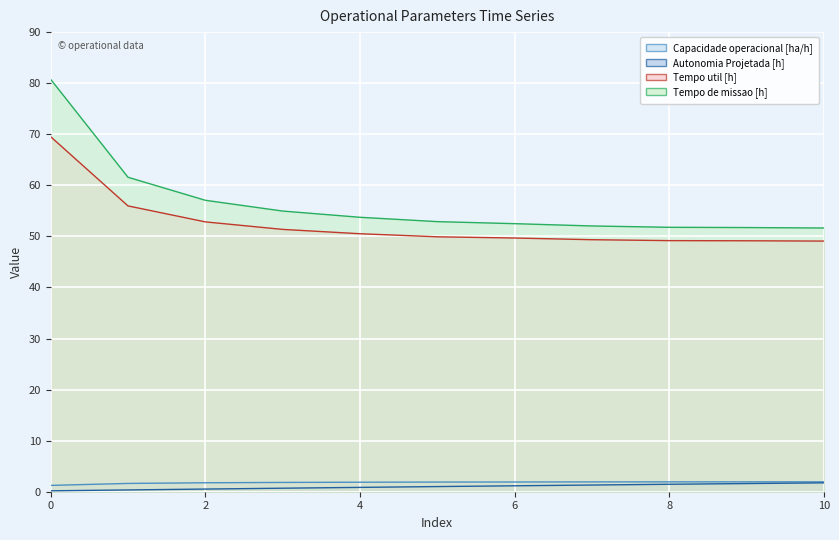

Reading left to right, extract all data points from this chart.

Capacidade operacional [ha/h]: 1.2	1.6	1.8	1.8	1.9	1.9	1.9	1.9	1.9	1.9	1.9
Autonomia Projetada [h]: 0.2	0.3	0.5	0.7	0.8	1.0	1.2	1.3	1.5	1.6	1.7
Tempo util [h]: 69.5	56.0	52.8	51.4	50.5	49.9	49.7	49.4	49.2	49.1	49.1
Tempo de missao [h]: 80.8	61.6	57.1	55.0	53.7	52.9	52.5	52.0	51.8	51.7	51.6